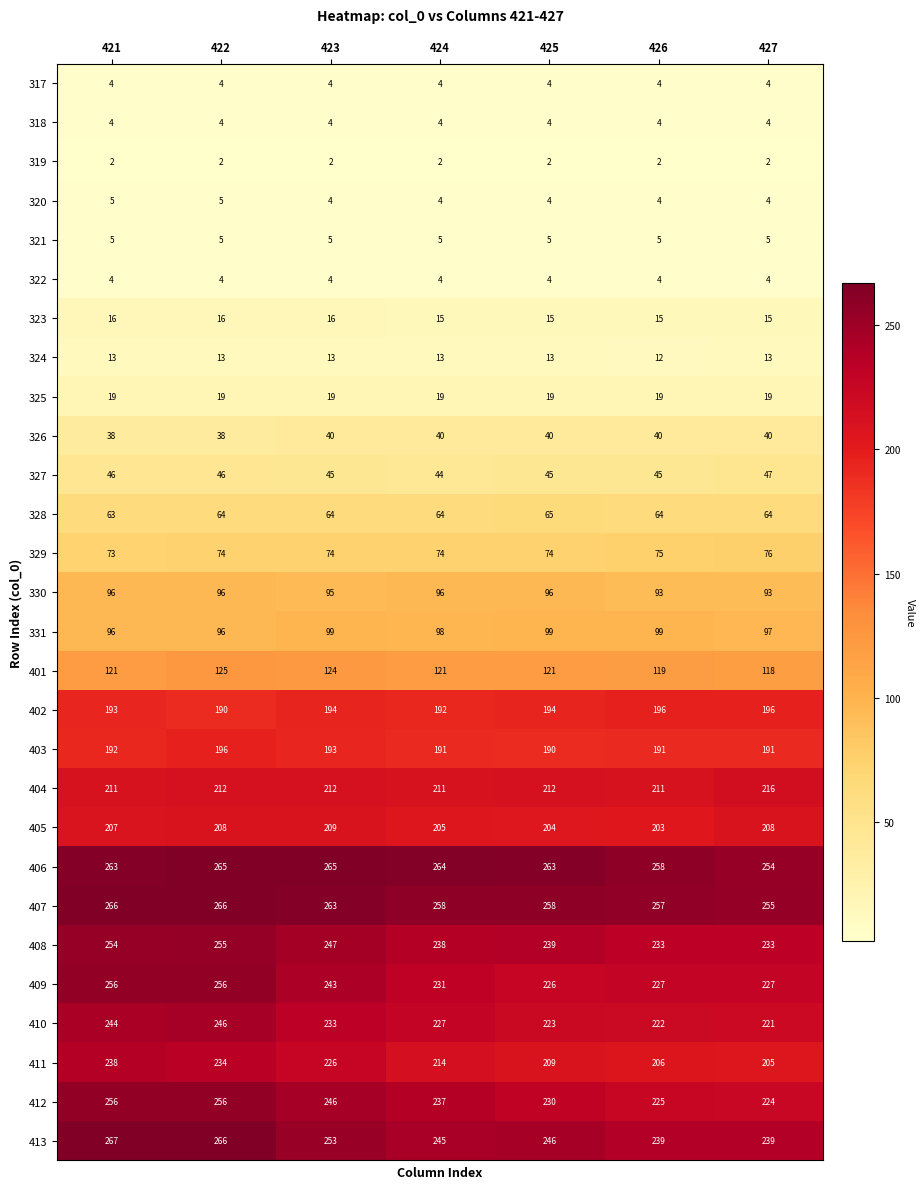

Between 422 and 426, which series saw the biggest shift?

412